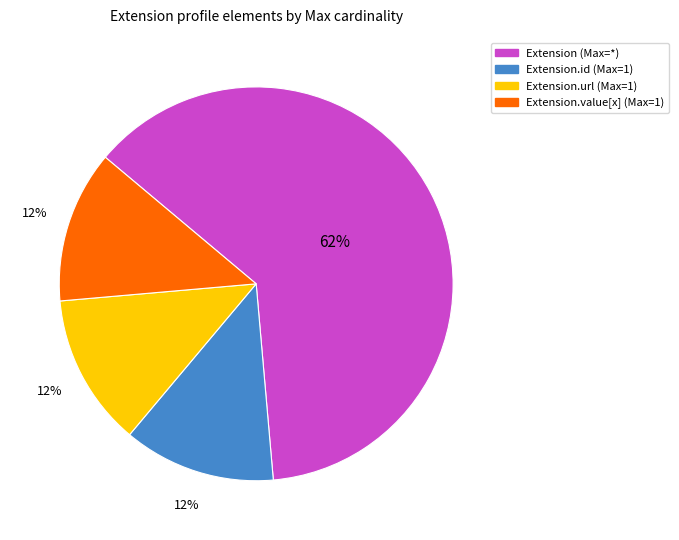

To the nearest percent, what is the average slice percentage?

25%